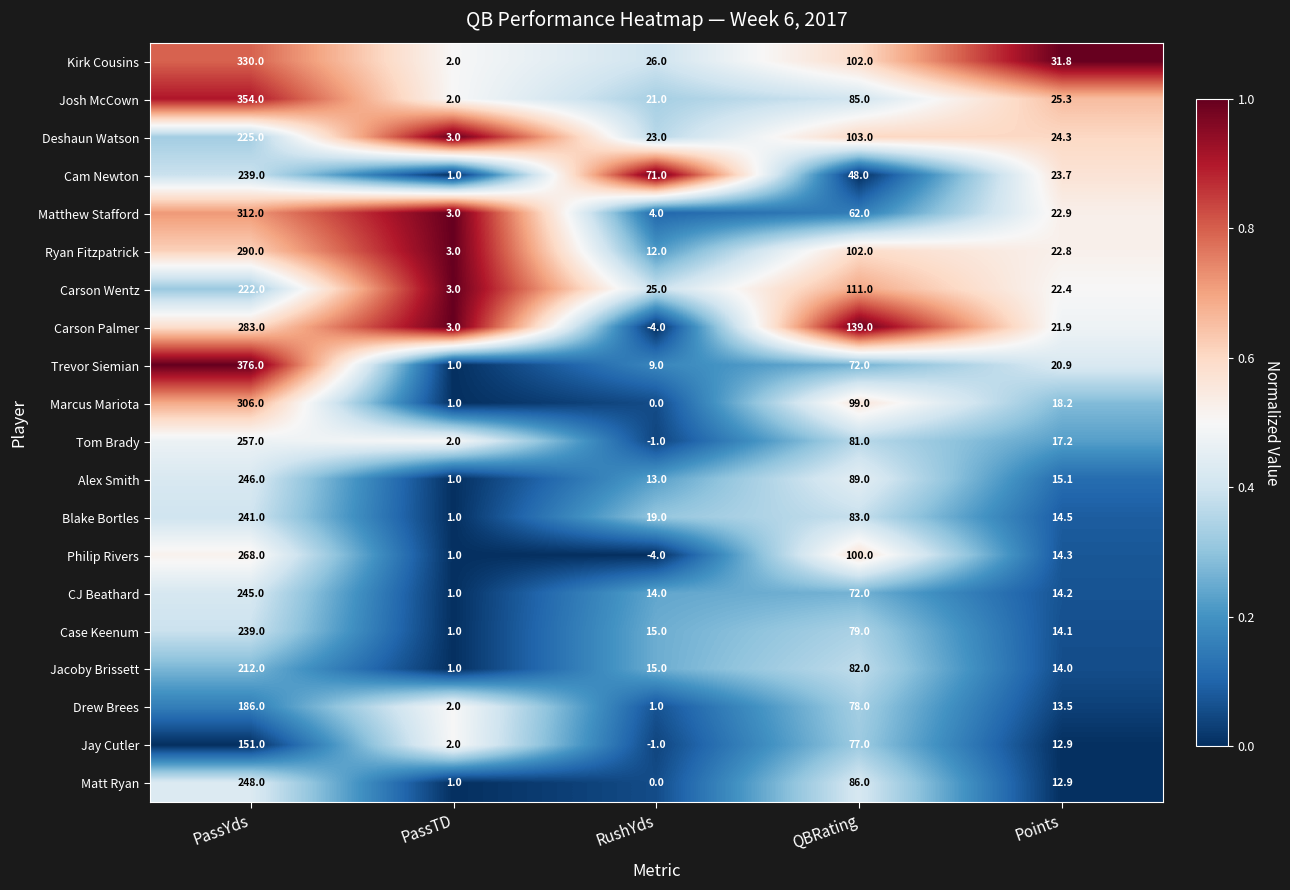

At which label is Jacoby Brissett closest to 106?

QBRating